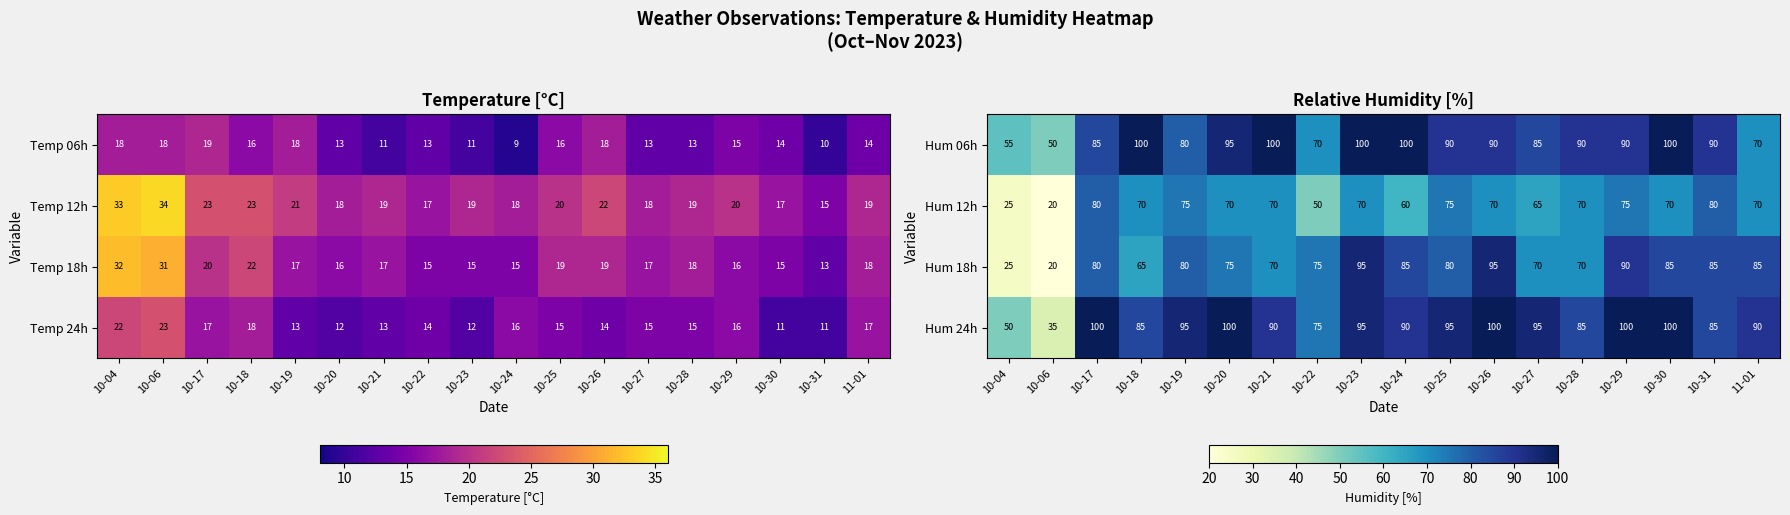

True or false: Hum 24h has a value of 100 at 10-17.

True